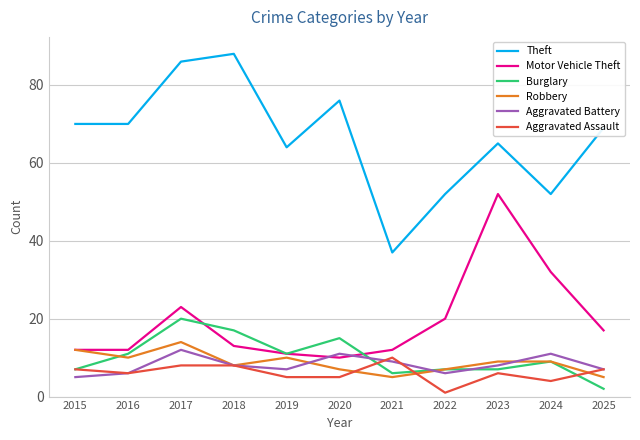

Read the Aggravated Assault value at 2016.

6